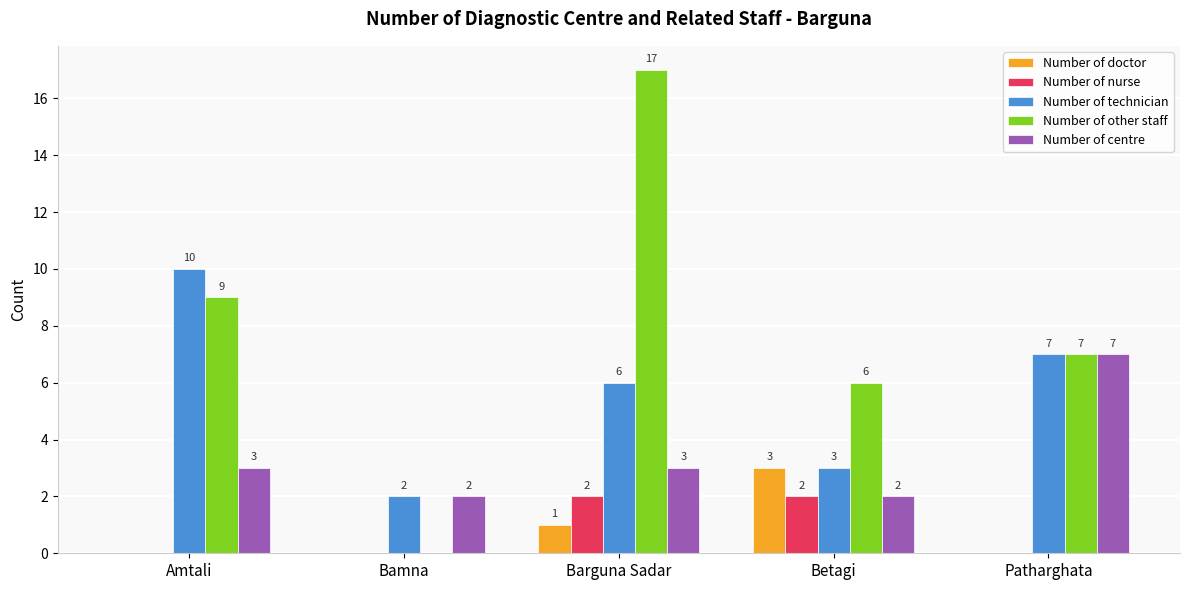

Which series has the largest total across all categories?

Number of other staff